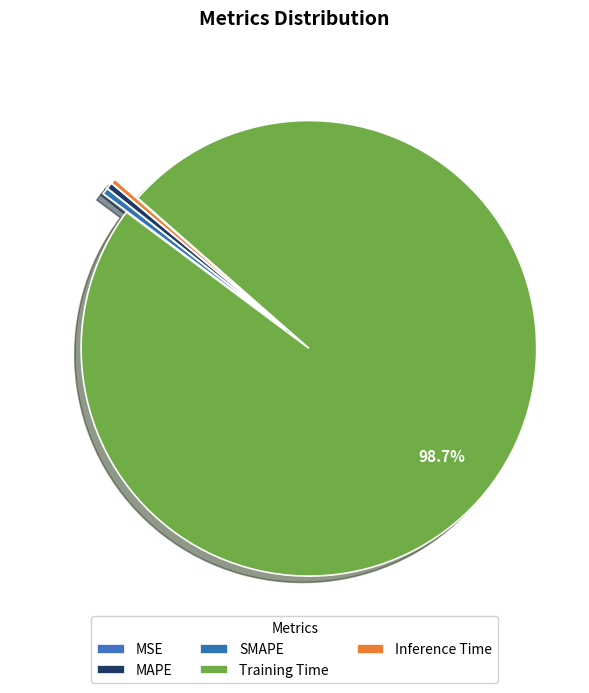

To the nearest percent, what is the difference between the Training Time and Inference Time slice percentages?

98%